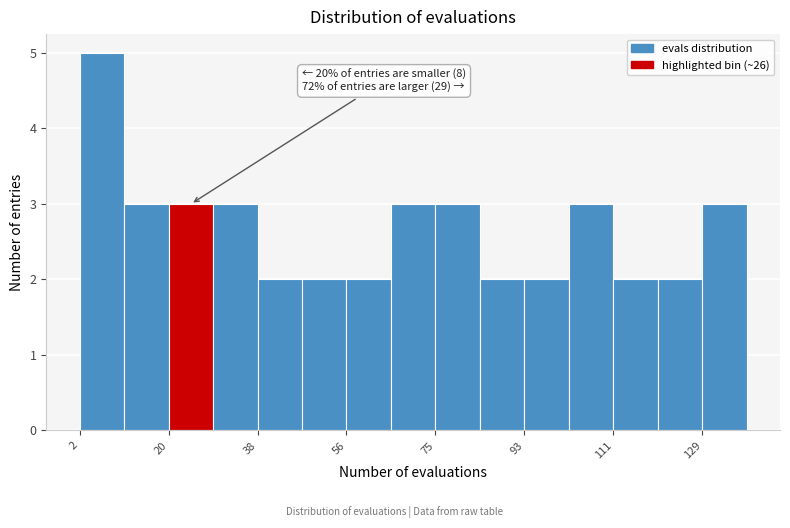

Which range on the x-axis has the tallest bar?

2 to 12